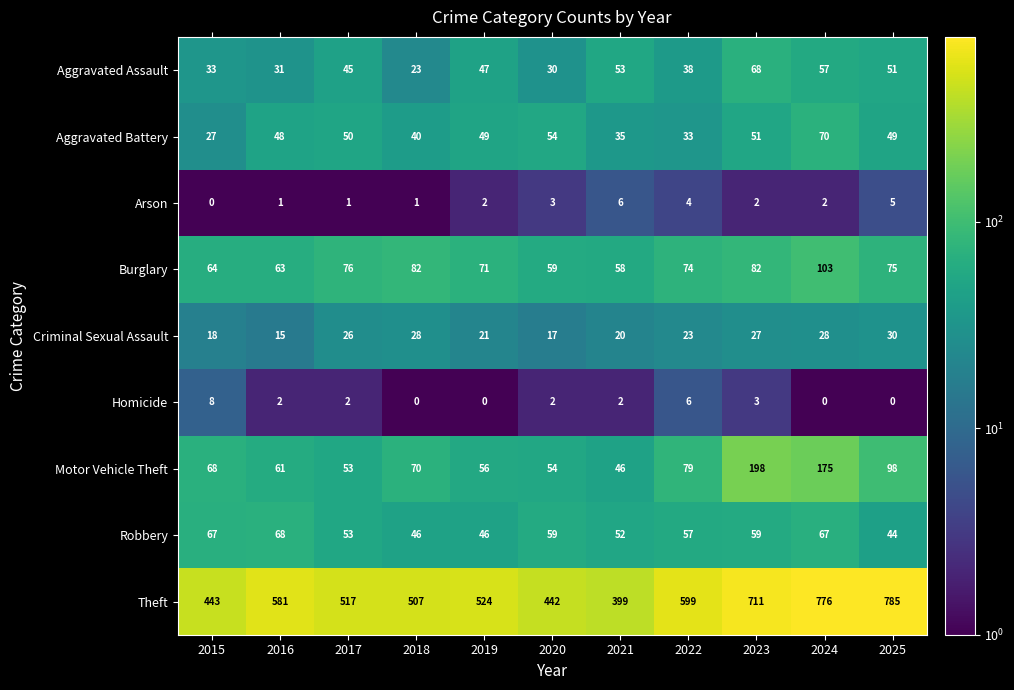

Rank the series at 2019 from highest to lowest value.

Theft, Burglary, Motor Vehicle Theft, Aggravated Battery, Aggravated Assault, Robbery, Criminal Sexual Assault, Arson, Homicide